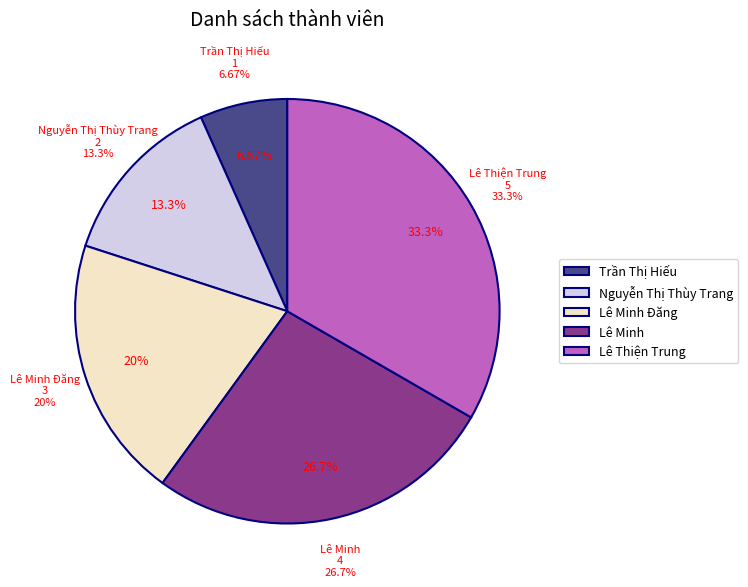

Do Lê Thiện Trung and Nguyễn Thị Thùy Trang together represent more than half of the pie?

No